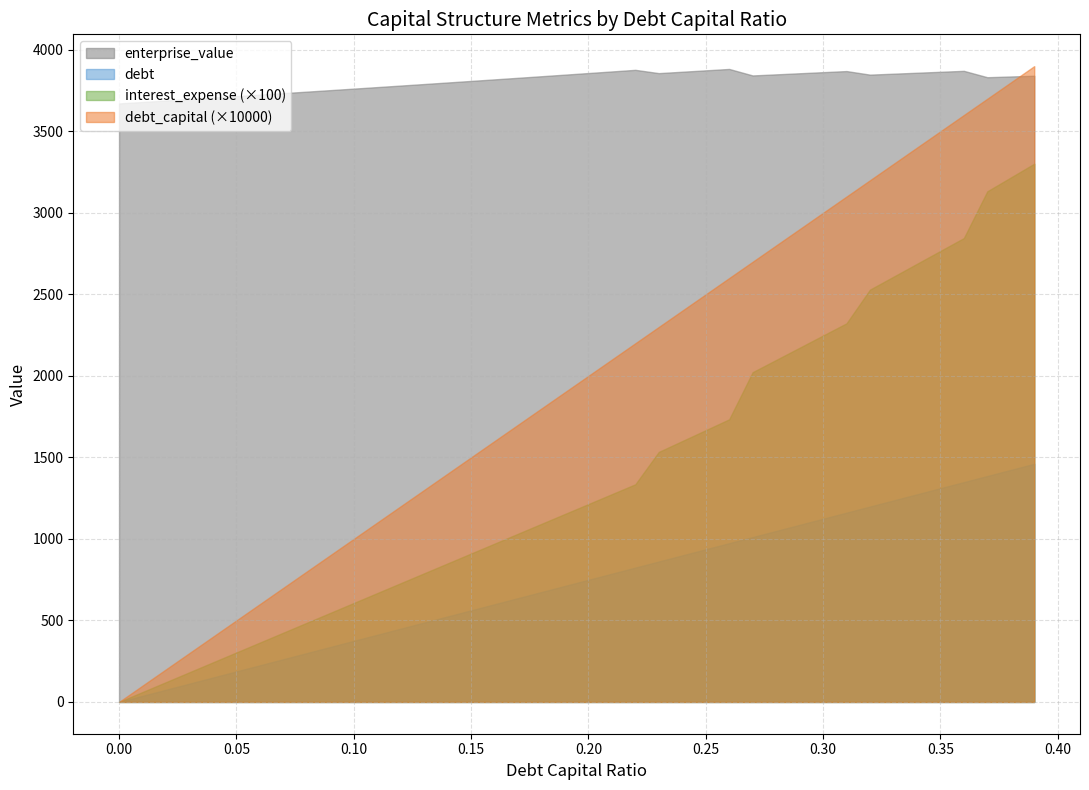

What is the value of the interest_expense point at the 36th from the left?

27.7